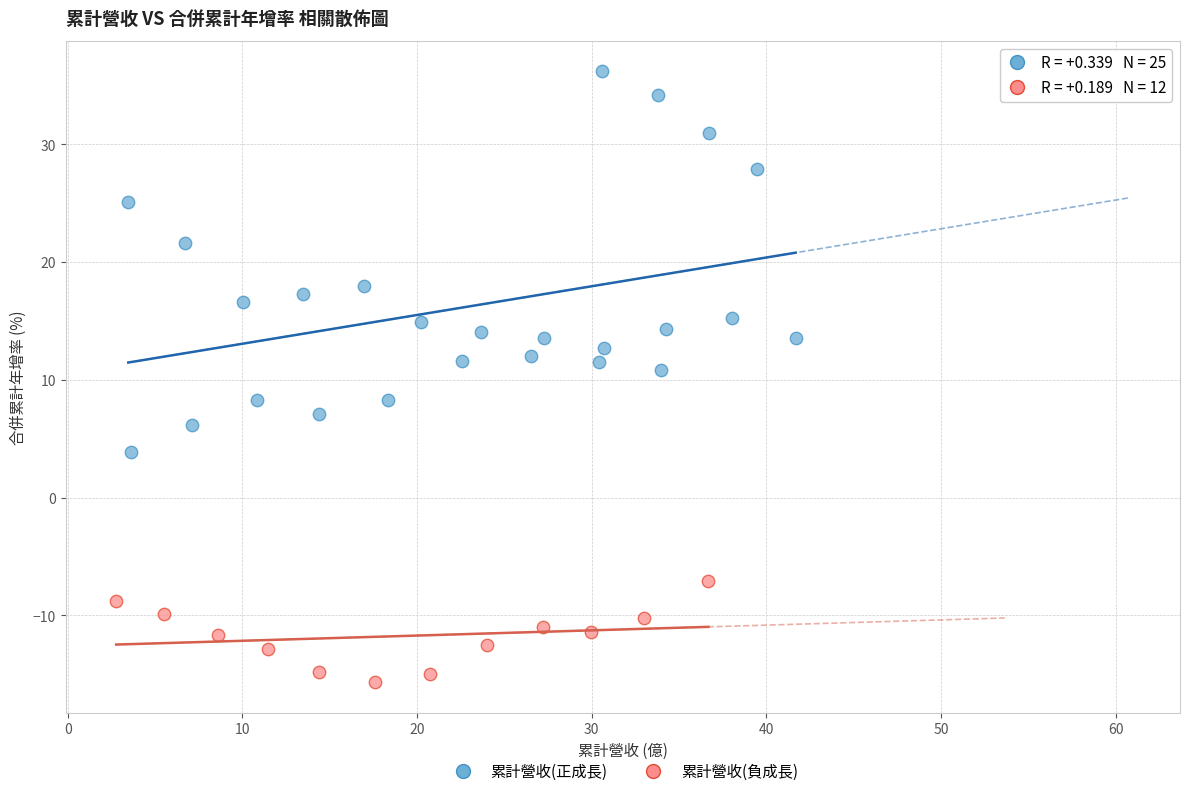

Which series reaches the minimum Y coordinate?

累計營收(負成長)